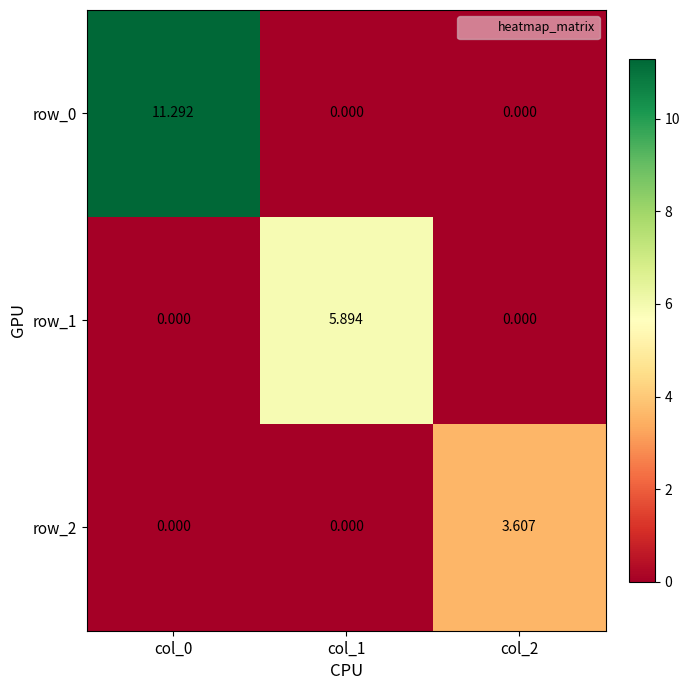

What is the sum of all row_2 values?

3.6